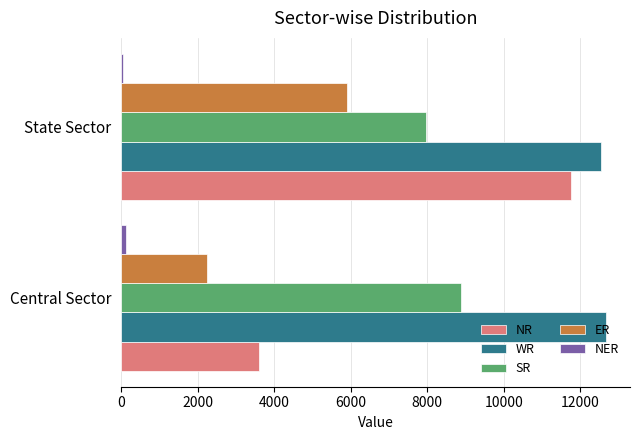

Rank the categories by SR value from highest to lowest.

Central Sector, State Sector